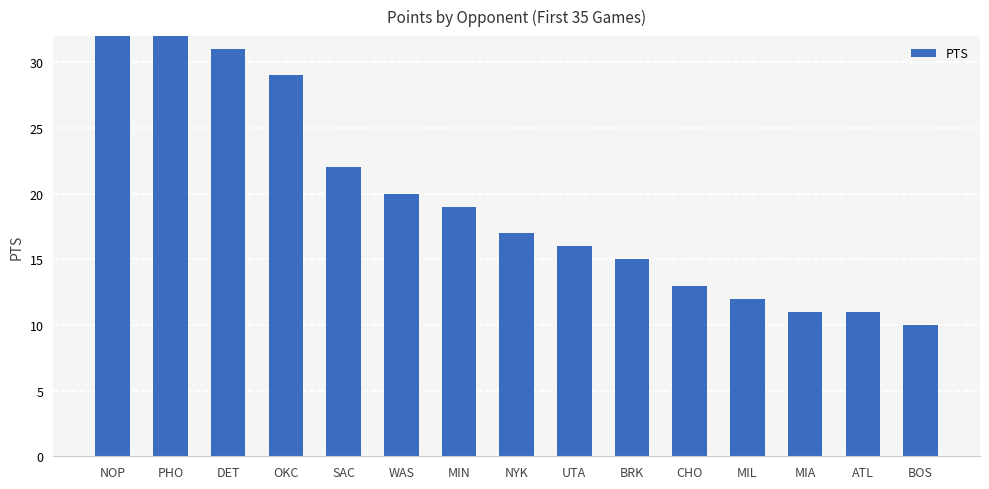

What position from the left is MIN?

7